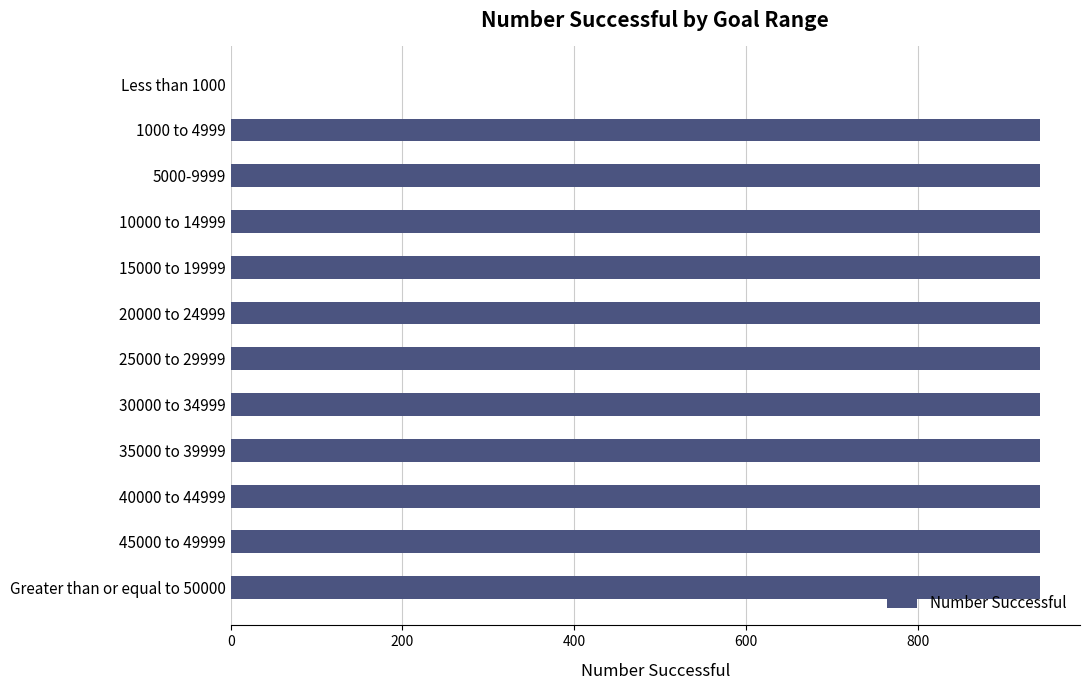

The value at 45000 to 49999 is 1332. True or false?

False